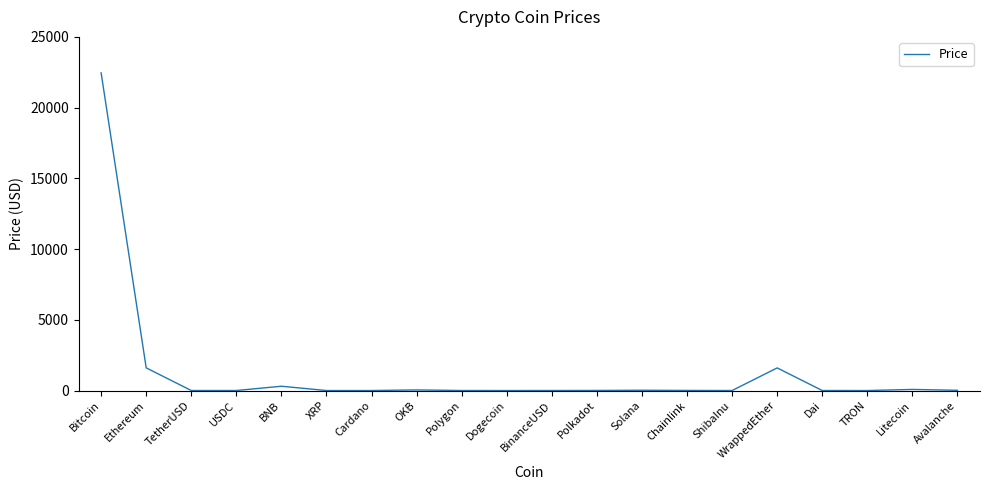

Approximately how many times larger is the value at USDC compared to Avalanche?

0.1